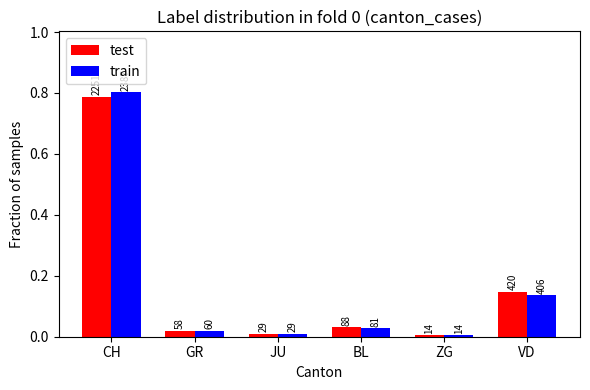

Which series changed the most between JU and VD?

test